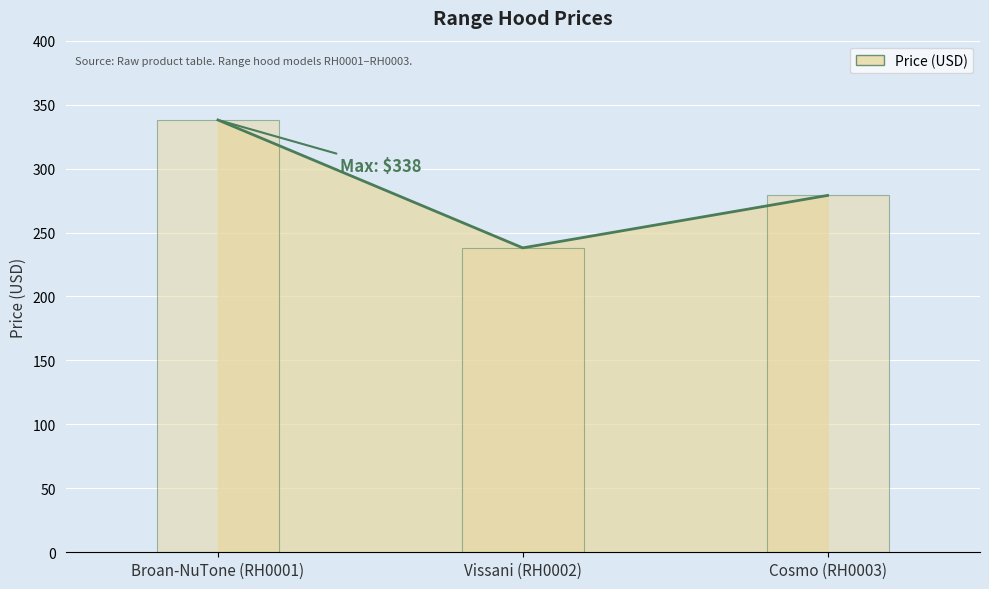

Does the chart contain stacked bars?

No